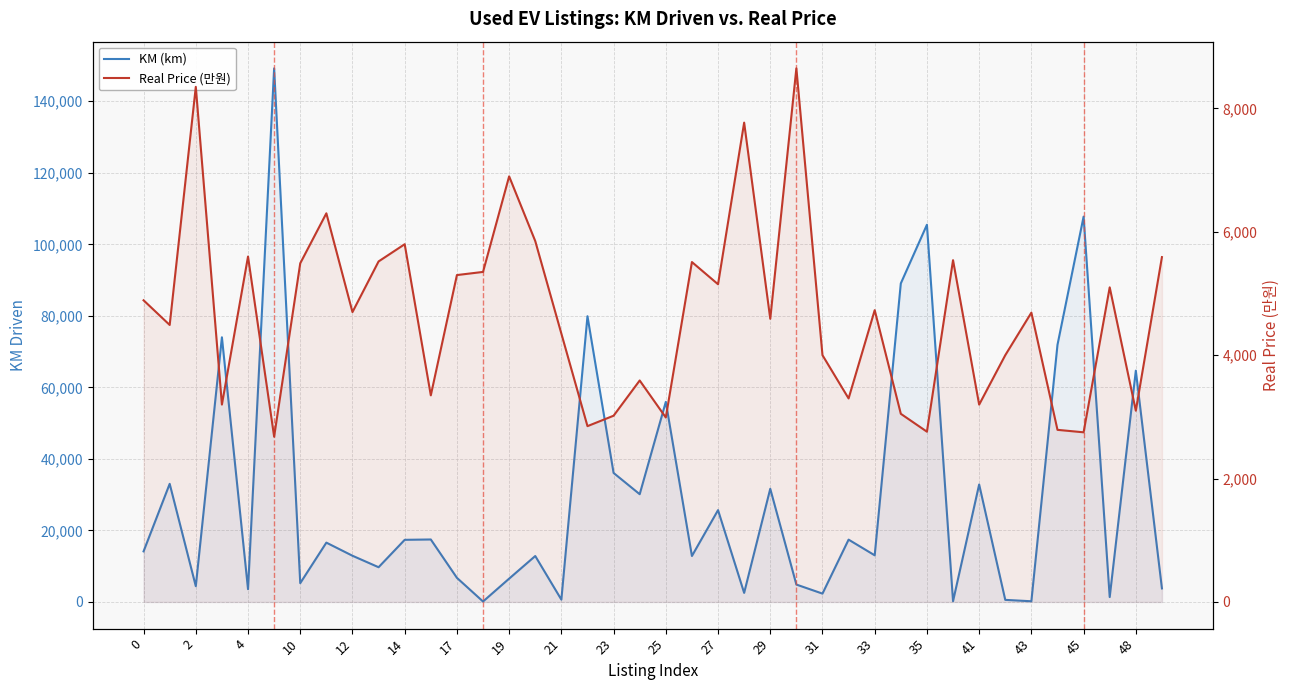

How many times do KM (km) and Real Price (만원) cross each other?

21